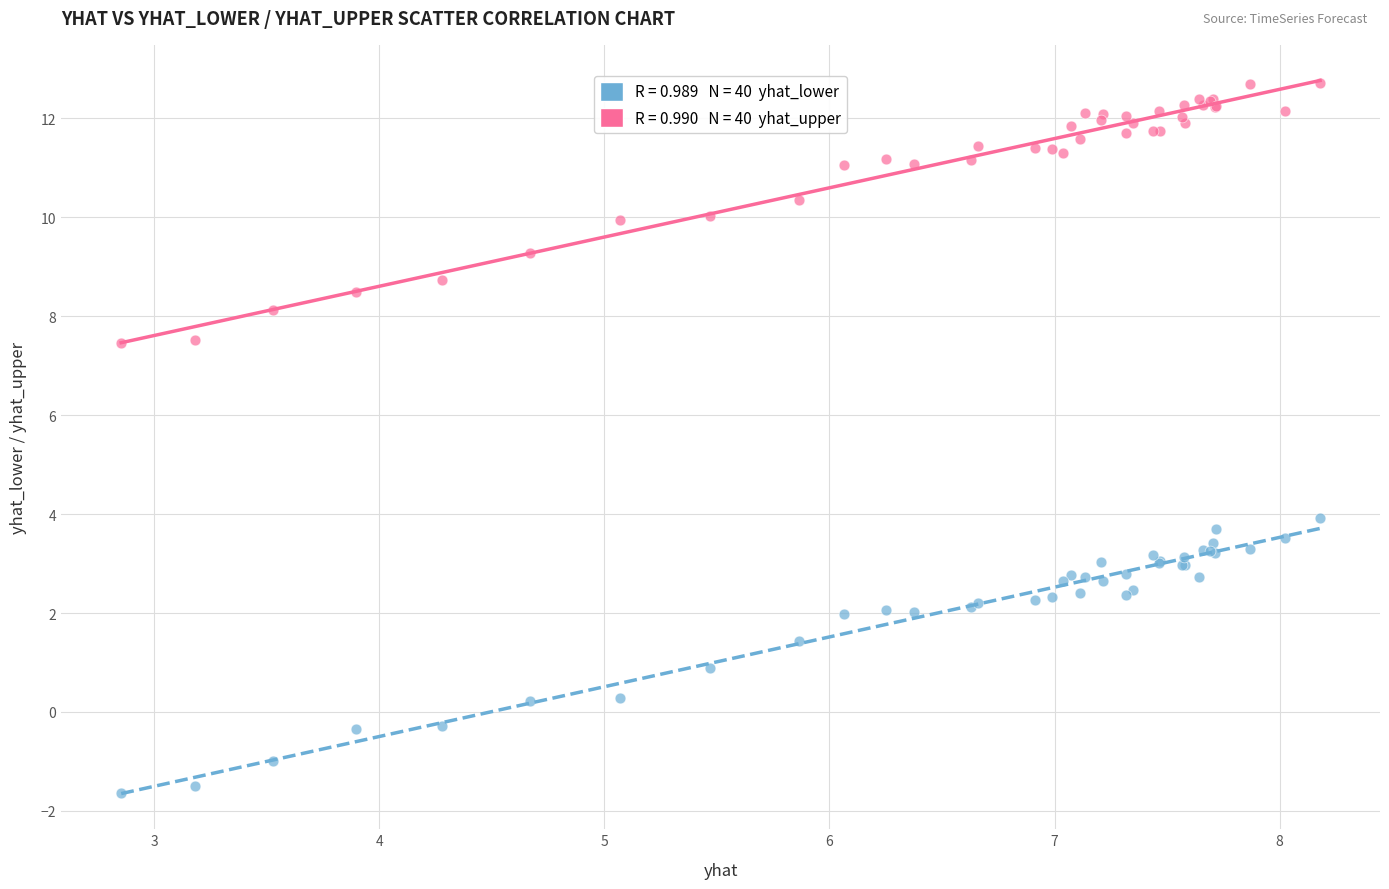

Across all series, what Y value is closest to 5?

3.9